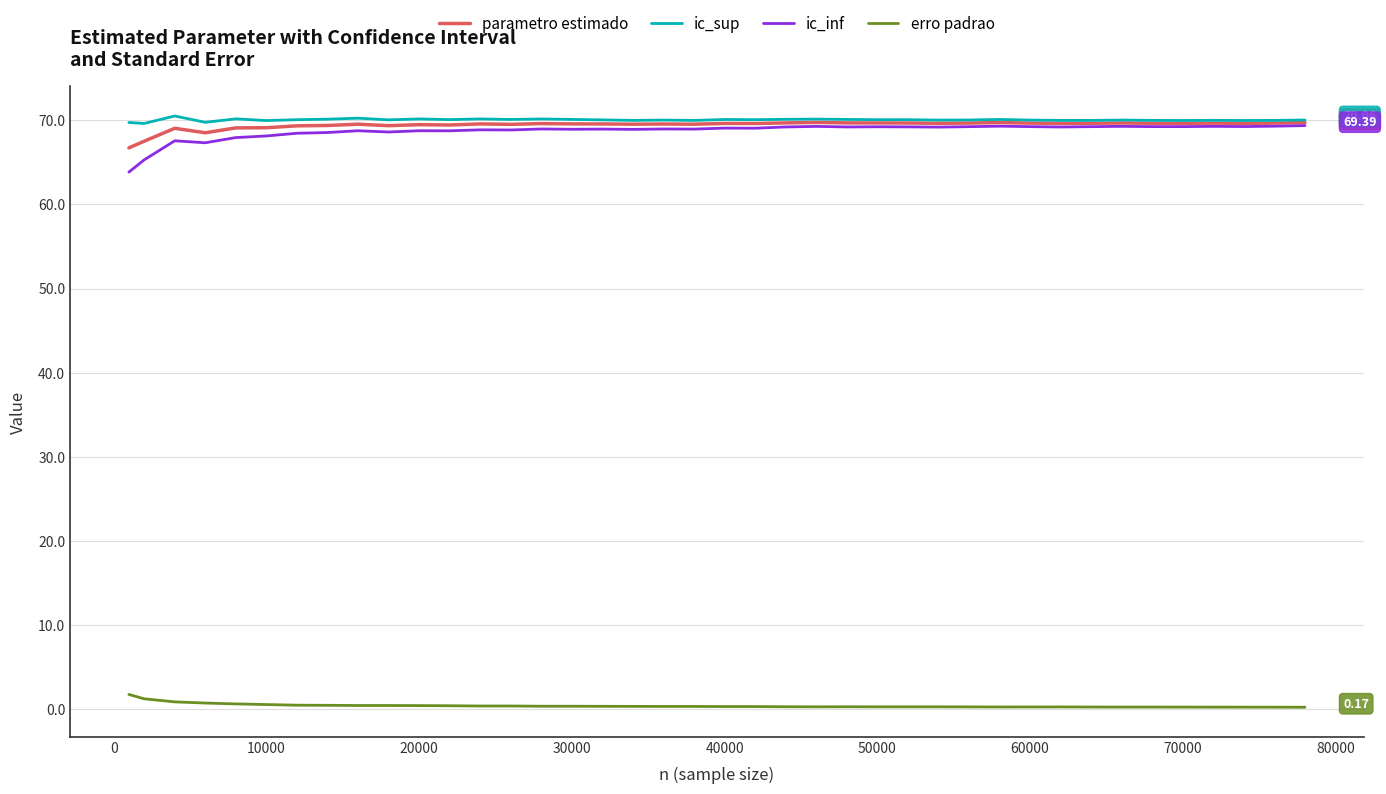

Which series has the largest range (max minus min)?

ic_inf